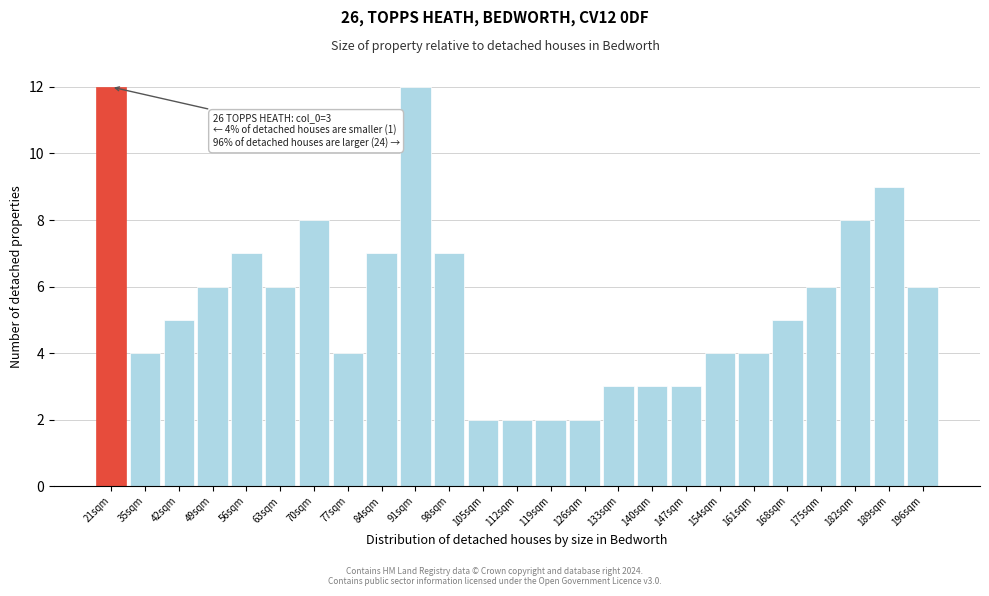

Reading left to right, transcribe all the data shown in this chart.

21sqm=12	35sqm=4	42sqm=5	49sqm=6	56sqm=7	63sqm=6	70sqm=8	77sqm=4	84sqm=7	91sqm=12	98sqm=7	105sqm=2	112sqm=2	119sqm=2	126sqm=2	133sqm=3	140sqm=3	147sqm=3	154sqm=4	161sqm=4	168sqm=5	175sqm=6	182sqm=8	189sqm=9	196sqm=6